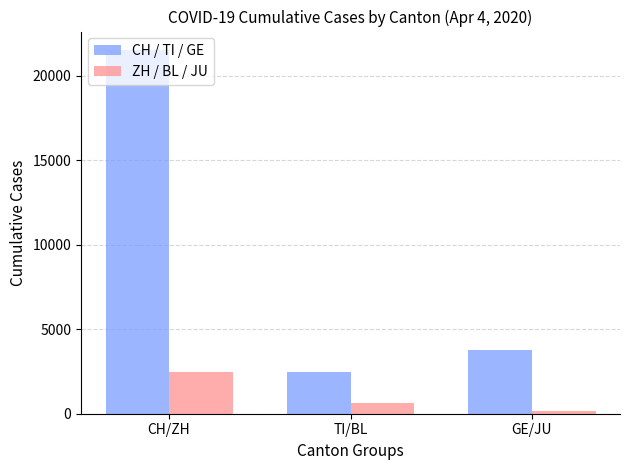

How many data points does each series have?

3